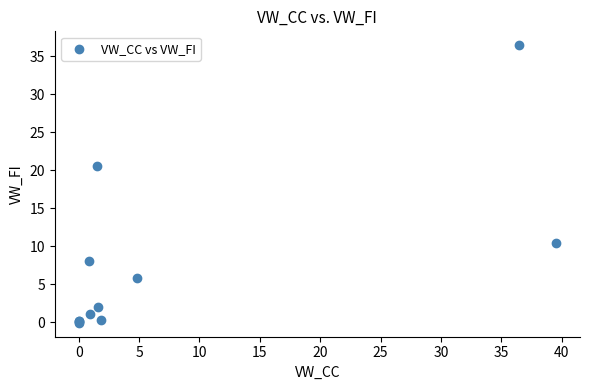

What Y value in the scatter plot is closest to 18?

20.6